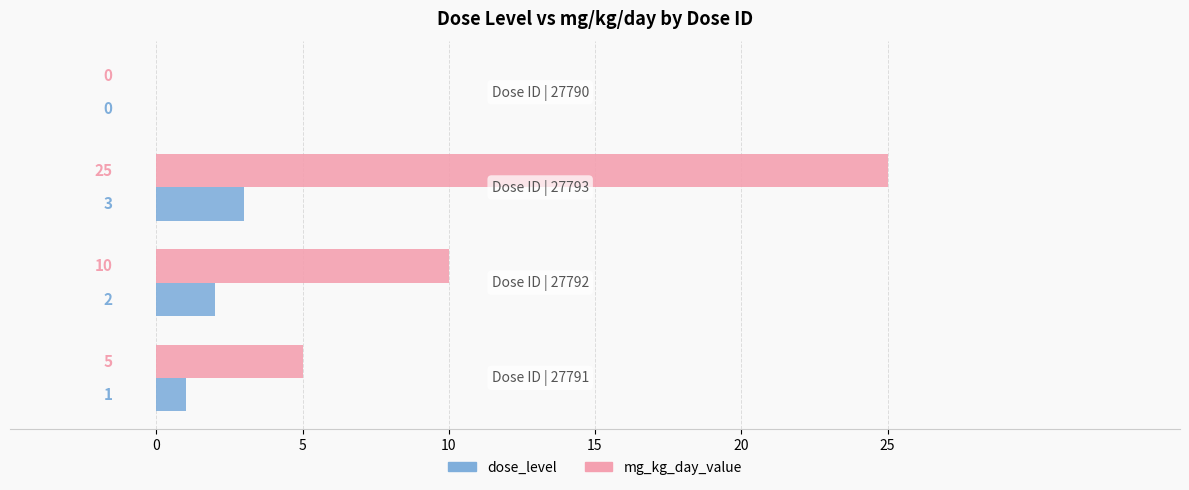

How many mg_kg_day_value values are between 5 and 25?

3